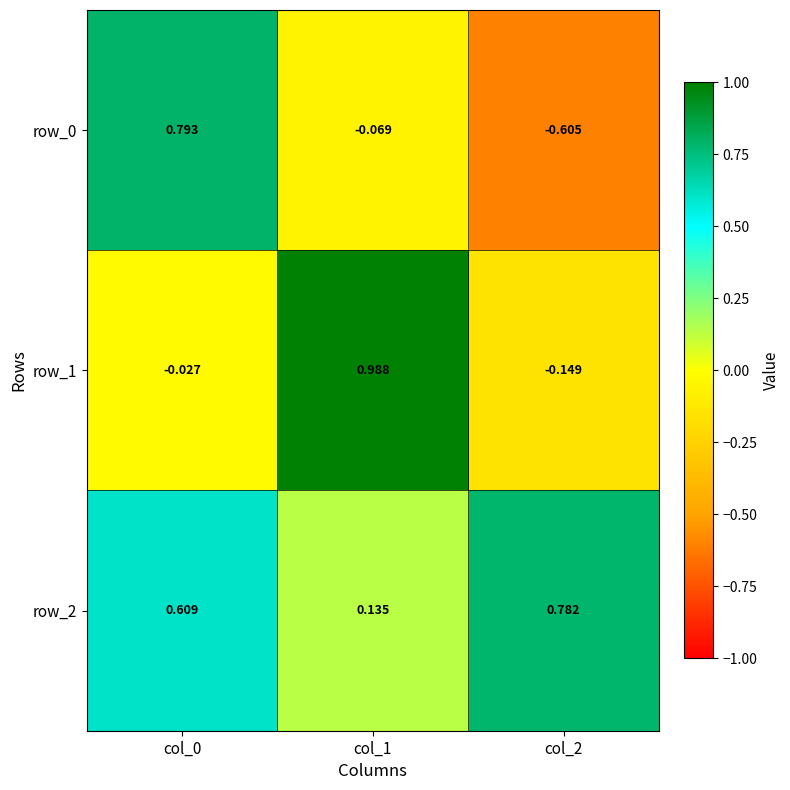

Is it true that row_2 equals 0.2 at col_0?

False